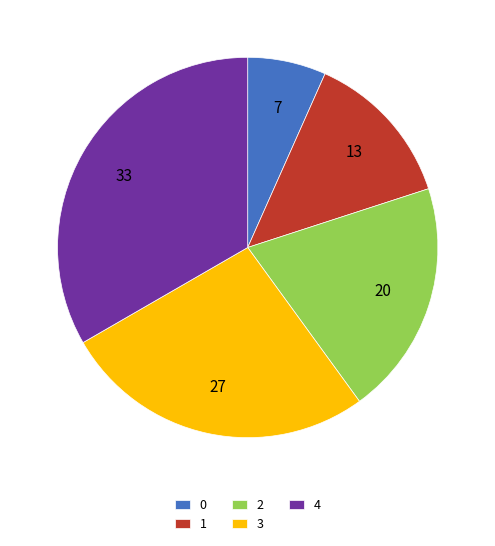

What is the largest slice in the pie chart?

4